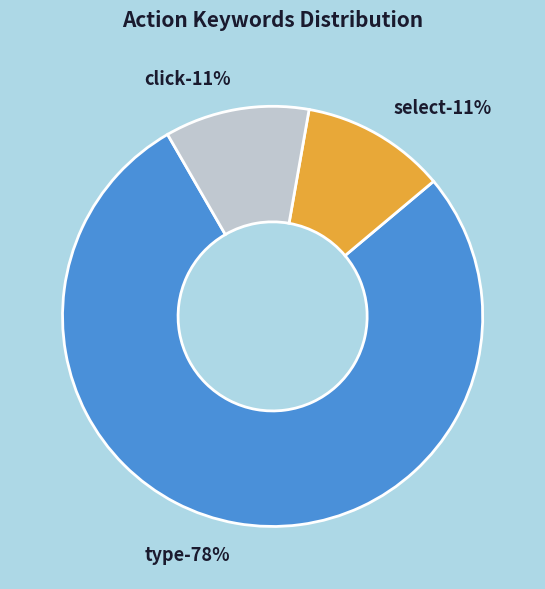

Is it true that select is 18% of the pie?

False